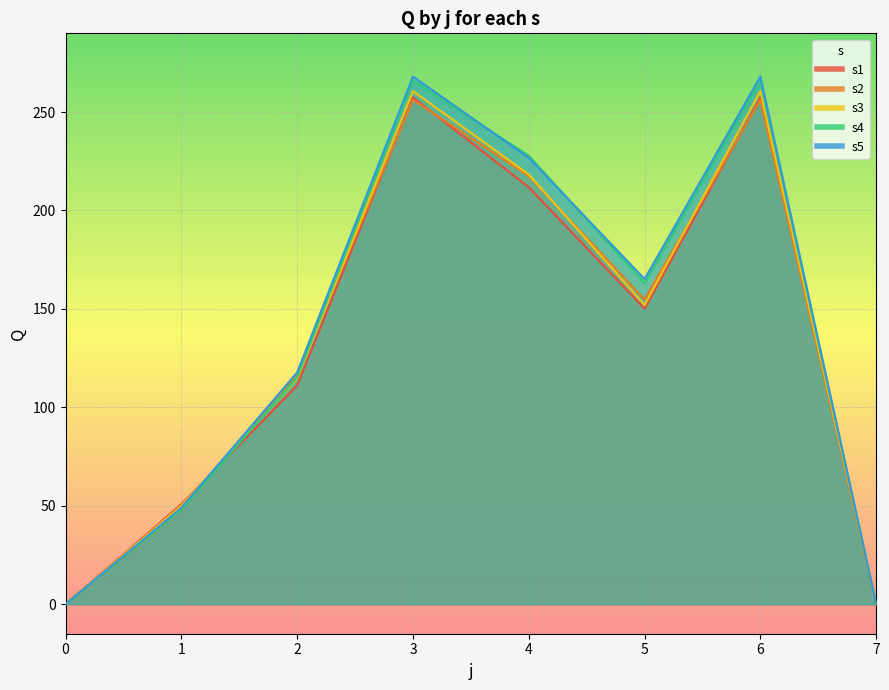

Rank the categories by s1 value from highest to lowest.

3, 6, 4, 5, 2, 1, 0, 7